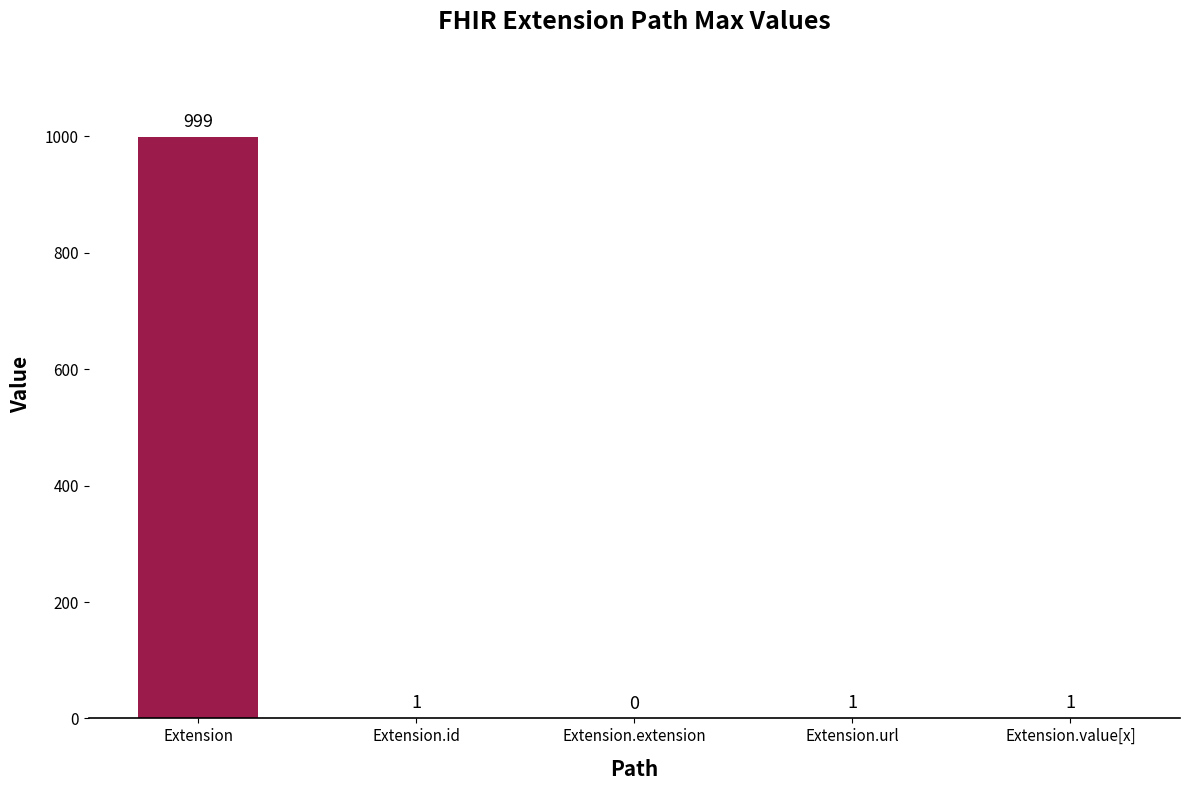

What is the sum of all values?

1002